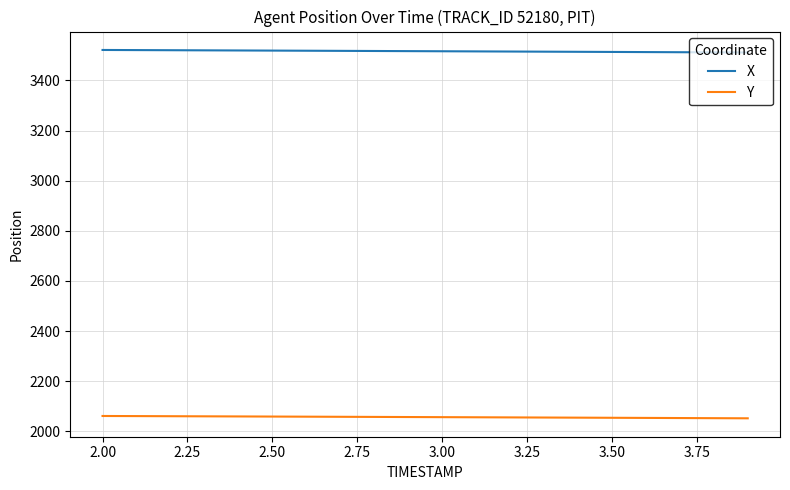

What is the maximum value shown in the chart?

3521.3